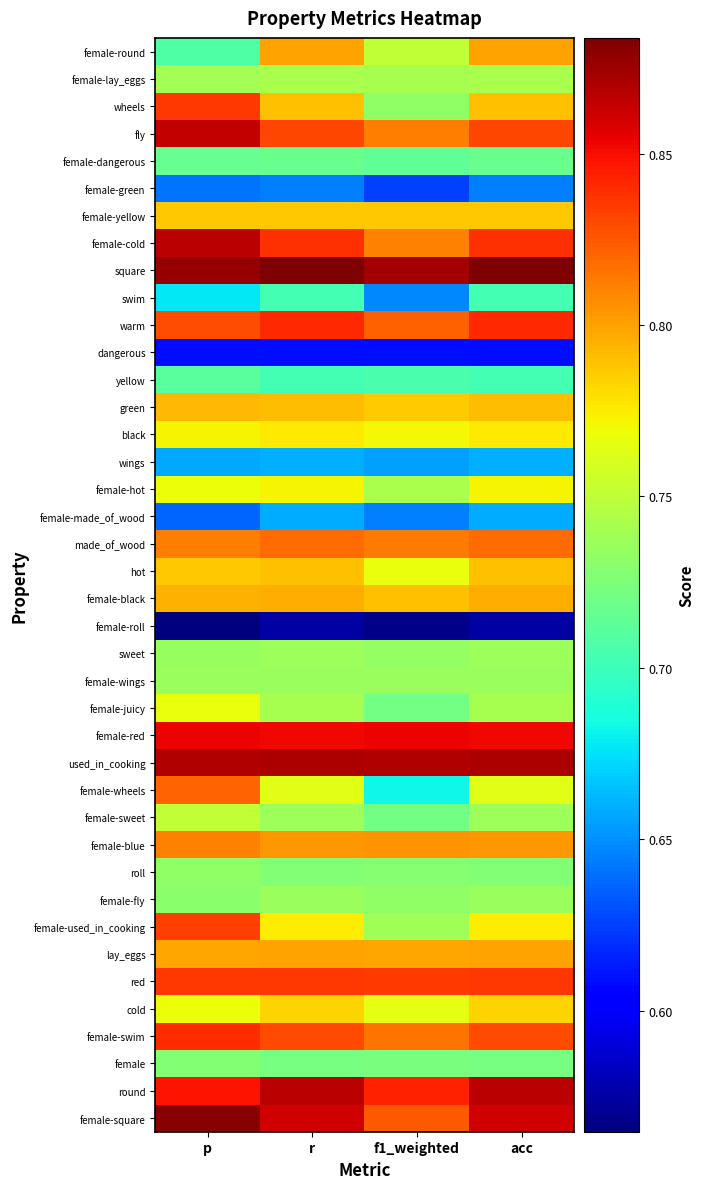

How many distinct data groups are displayed?

40